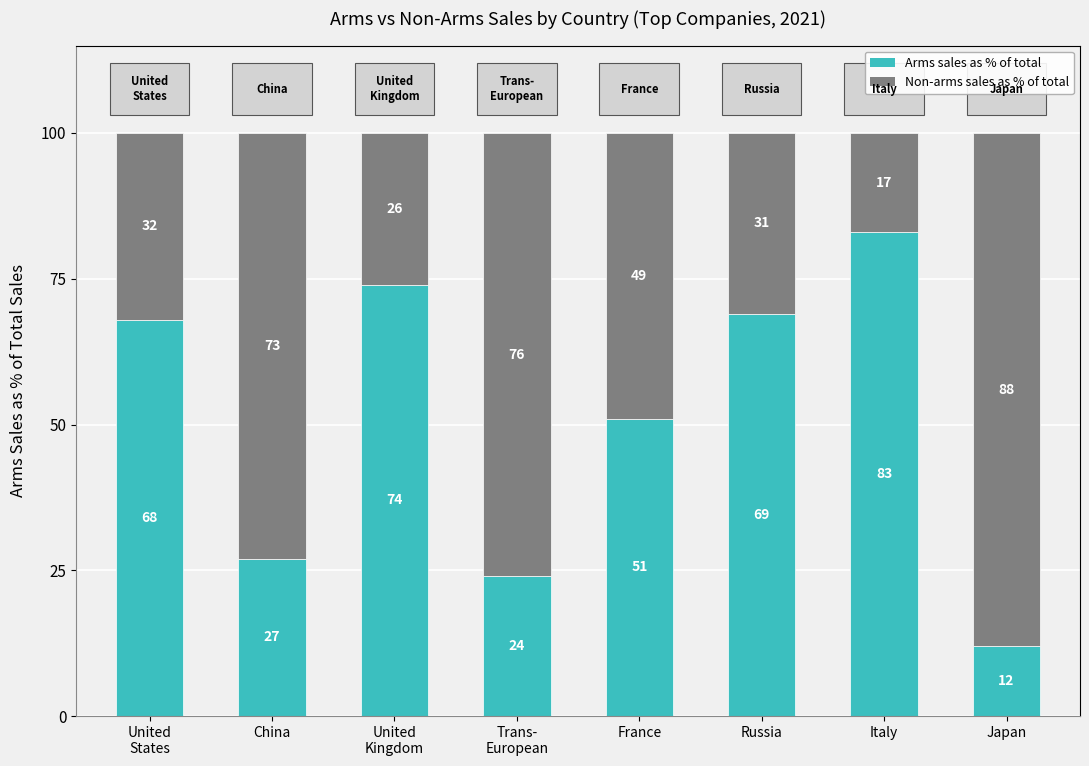

What is the total value across all series at China?

100